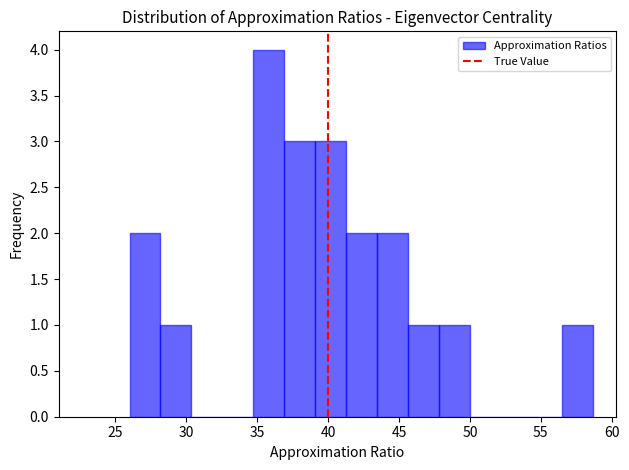

Reading left to right, list every bar in this chart as the range it spans on the x-axis followed by its height. Neither the bar edges nor the heights are printed on the chart, so give them approximately, as read against the axes.

26.0 to 28.0: 2
28.0 to 30.5: 1
30.5 to 32.5: 0
32.5 to 34.5: 0
34.5 to 37.0: 4
37.0 to 39.0: 3
39.0 to 41.5: 3
41.5 to 43.5: 2
43.5 to 45.5: 2
45.5 to 48.0: 1
48.0 to 50.0: 1
50.0 to 52.0: 0
52.0 to 54.5: 0
54.5 to 56.5: 0
56.5 to 58.5: 1